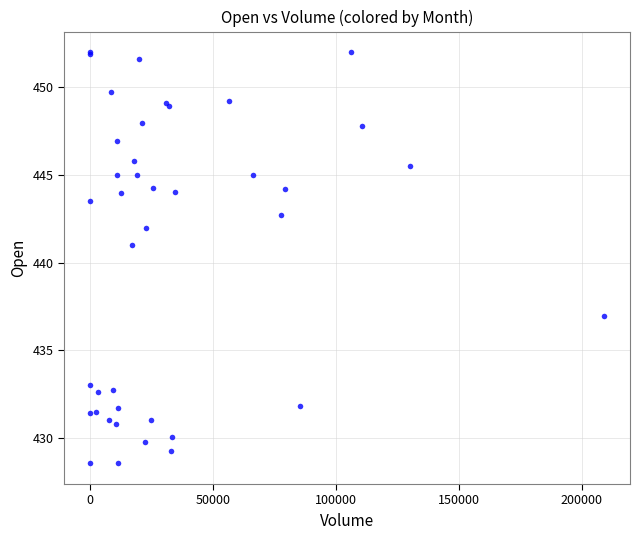

What Y value in the scatter plot is closest to 440?

441.0